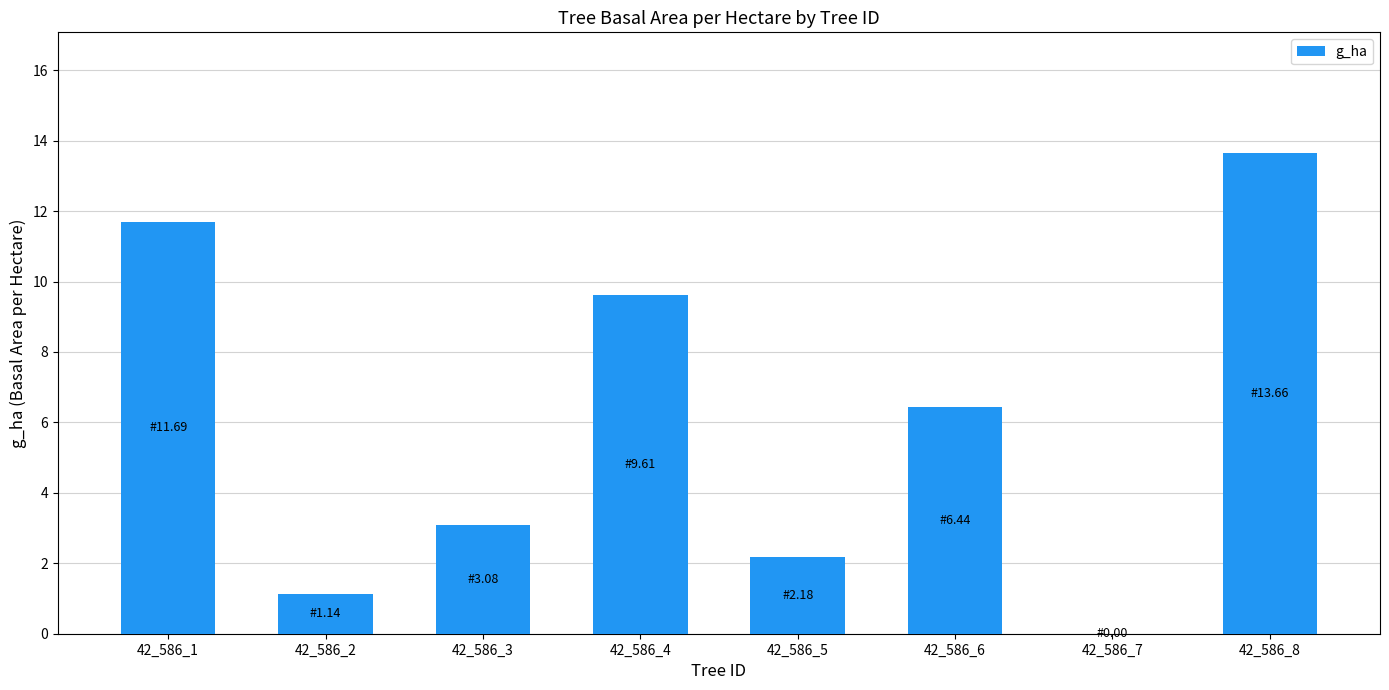

Which has a higher value, 42_586_7 or 42_586_3?

42_586_3